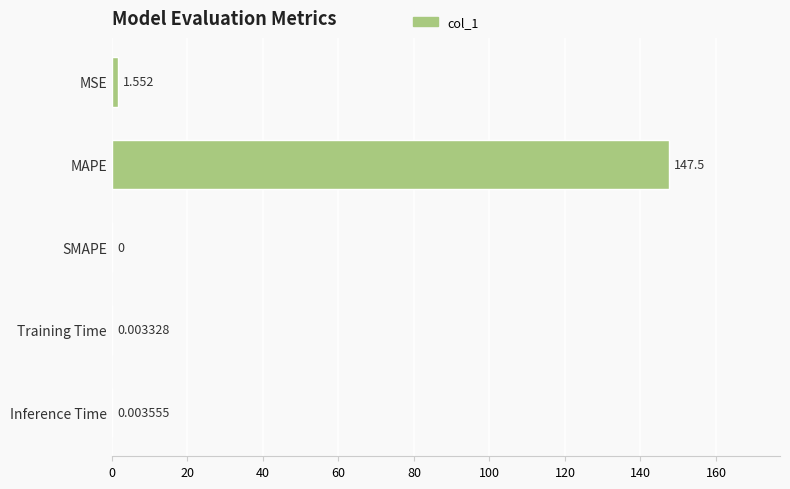

Between MSE and MAPE, which is larger?

MAPE